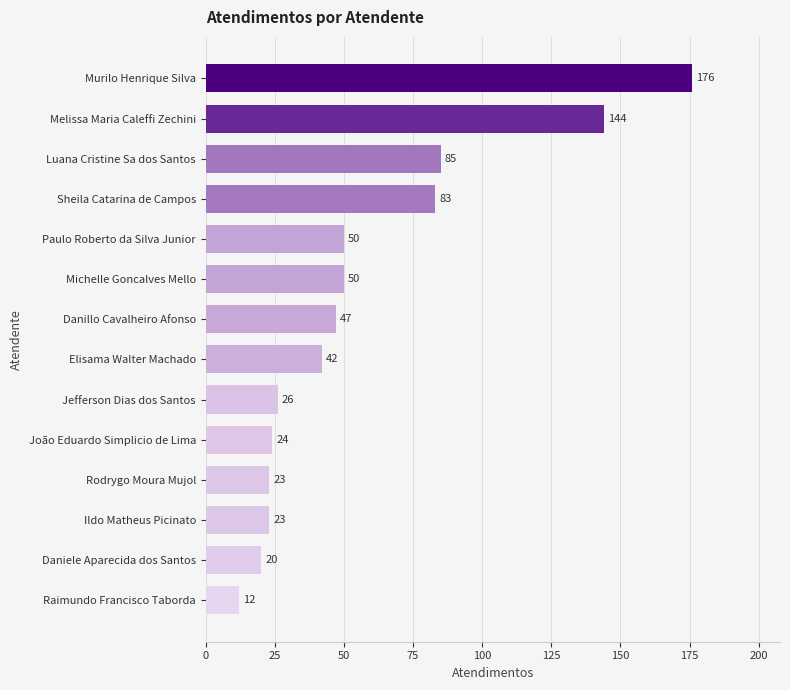

What is the maximum value shown in the chart?

176